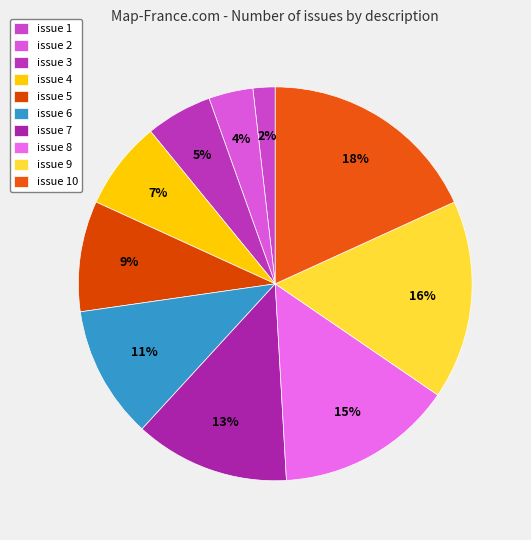

To the nearest percent, what is the combined percentage of issue 4 and issue 5?

16%